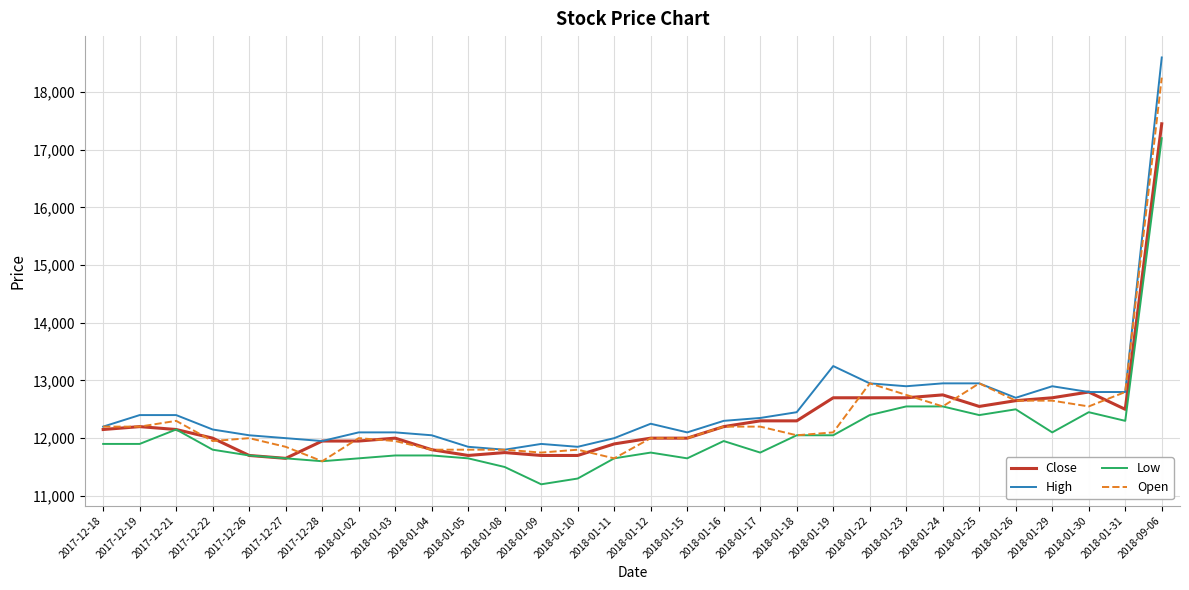

Which series has the largest range (max minus min)?

High